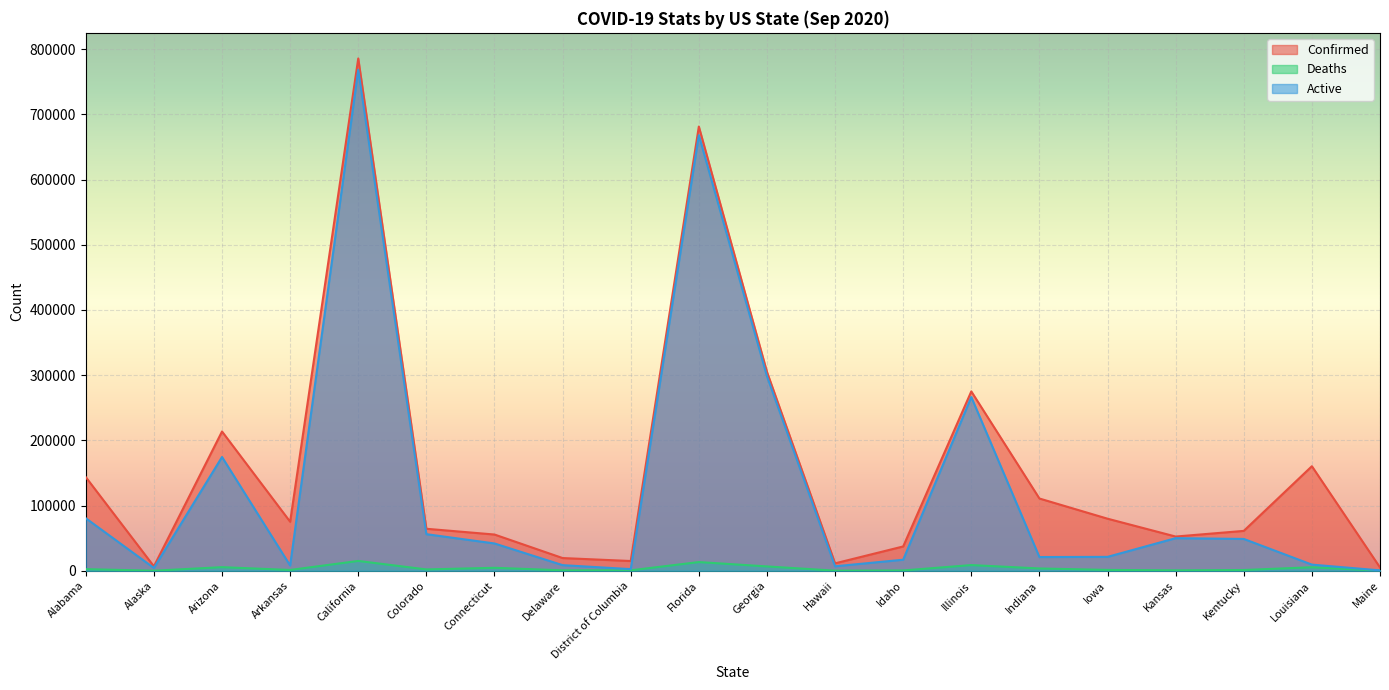

What is the value of the Deaths point at the 16th from the left?

1265